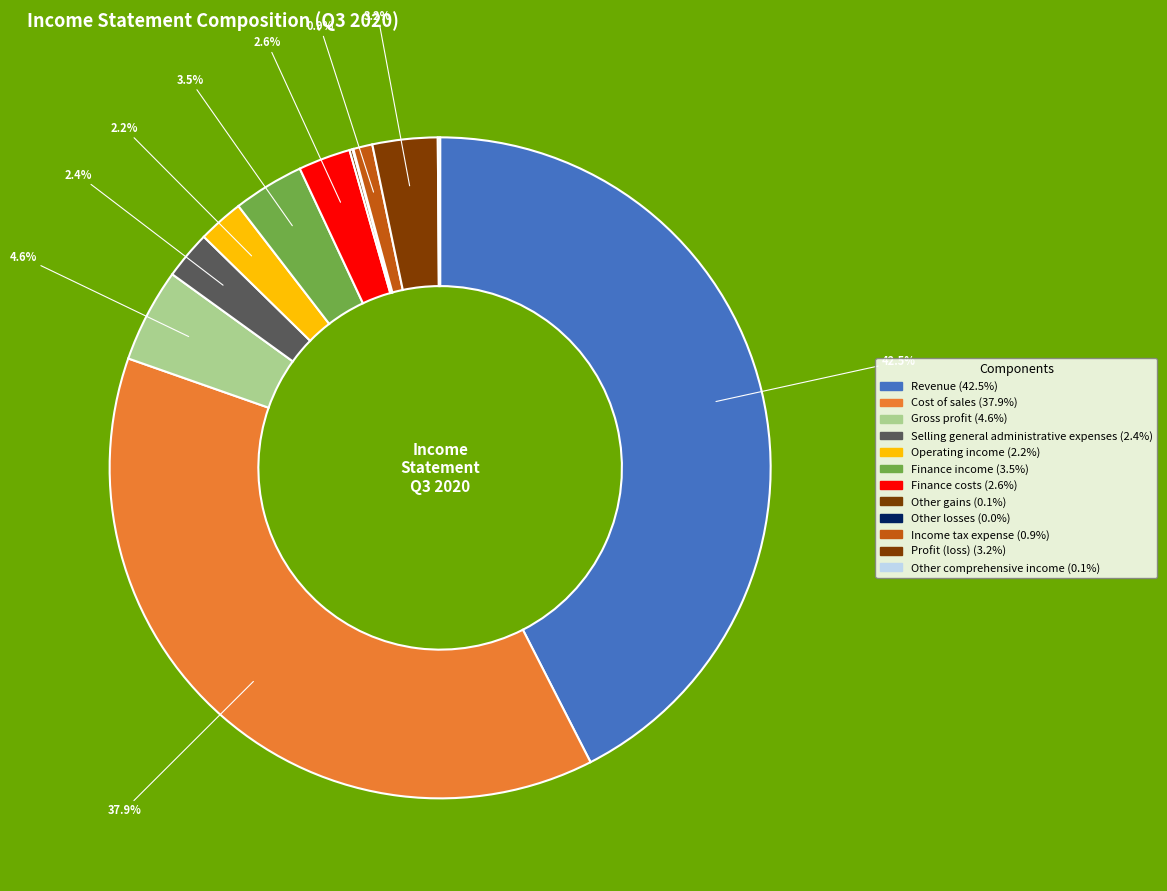

What is the ratio of the value at Profit (loss) to the value at Finance income?

0.9